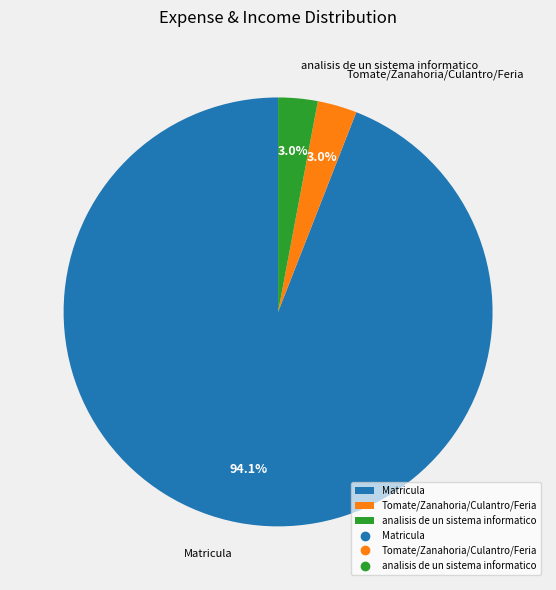

How many slices are in this pie chart?

3